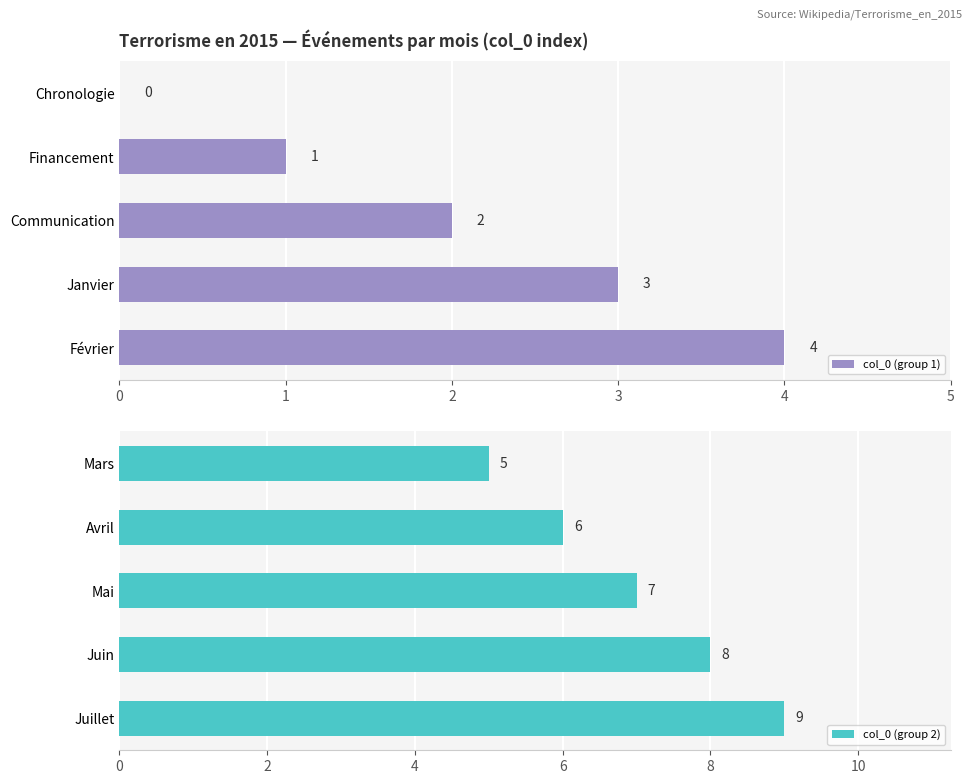

What is the value of the col_0 (group 2) bar at the 5th from the left?

9